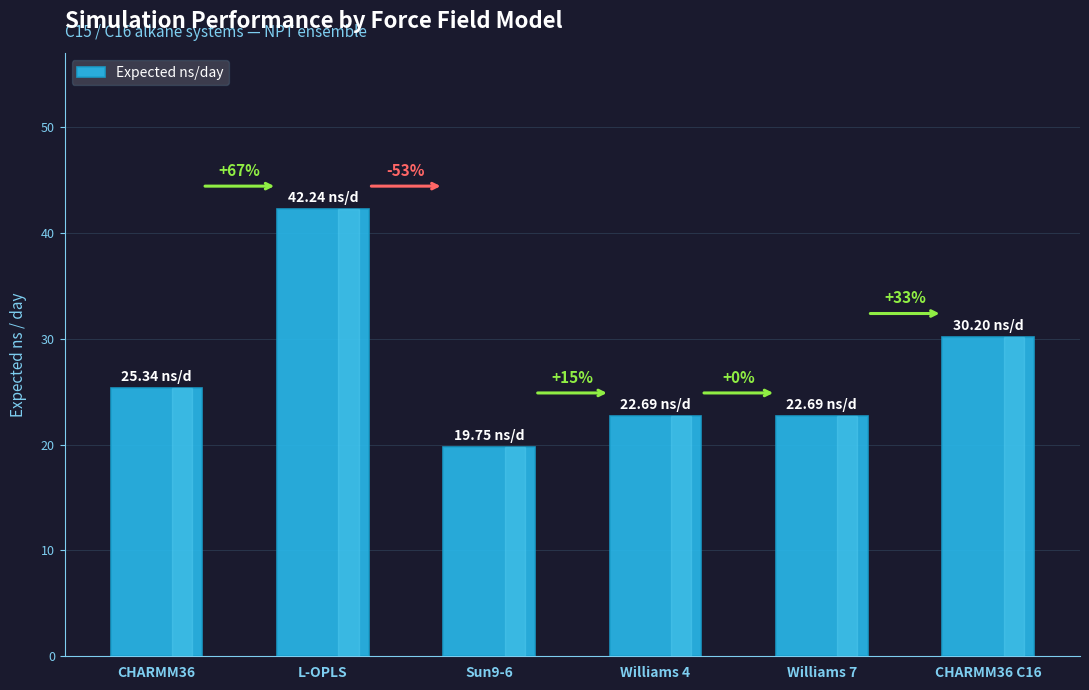

Approximately how many times larger is the value at CHARMM36 C16 compared to CHARMM36?

1.2